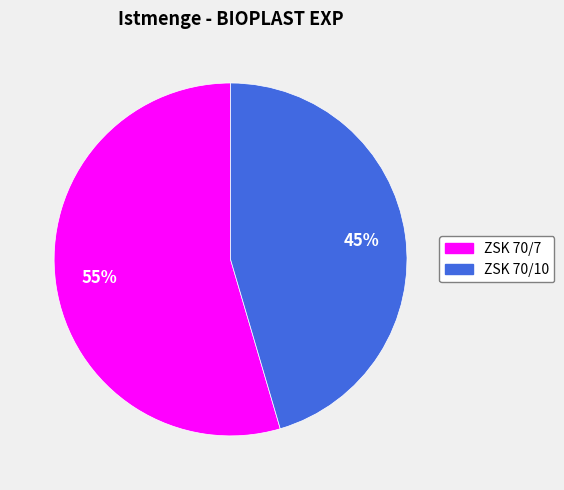

To the nearest percent, what is the average slice percentage?

50%